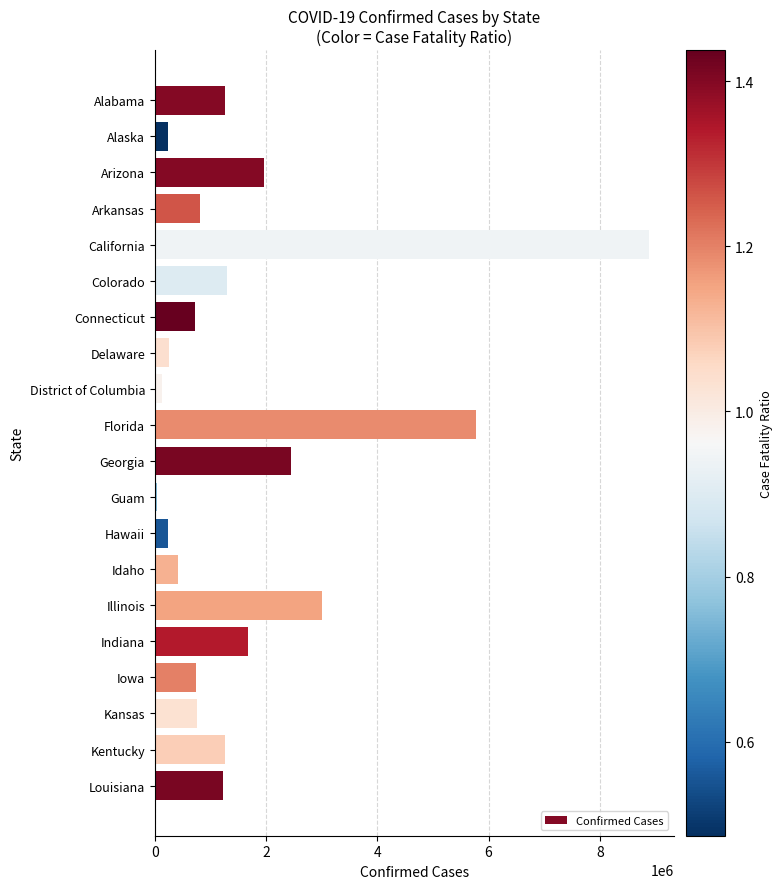

Which has a higher value, Arizona or Illinois?

Illinois